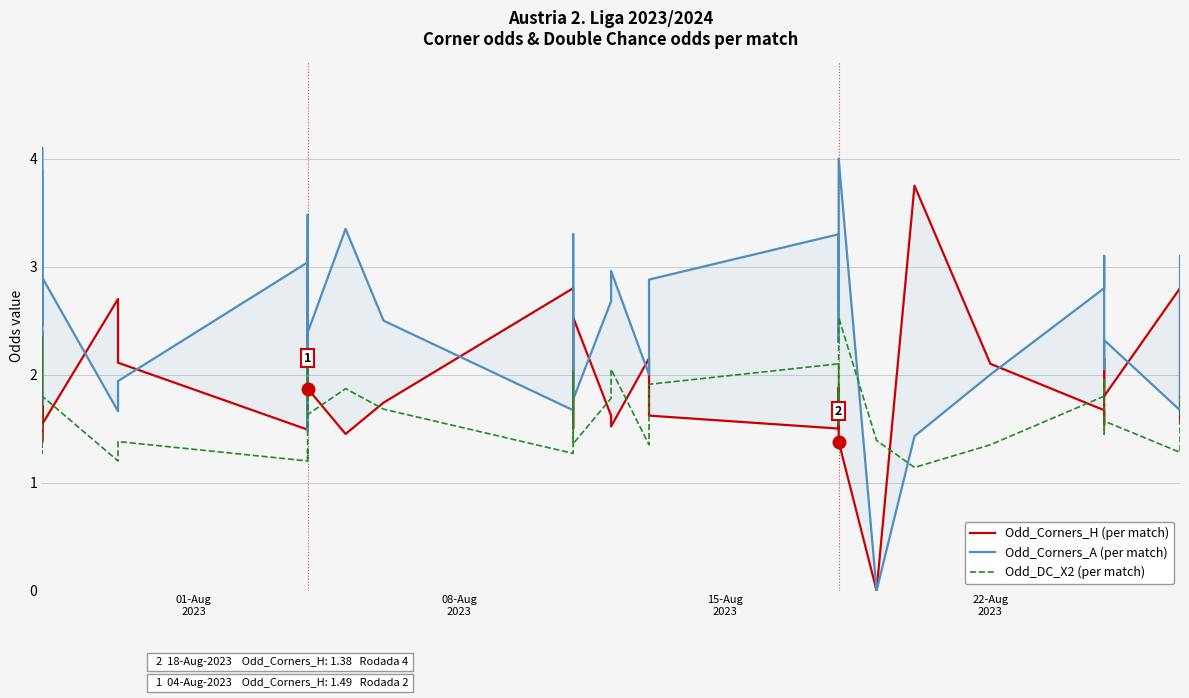

Is it true that Odd_Corners_A (per match) equals 4.3 at 24?

False